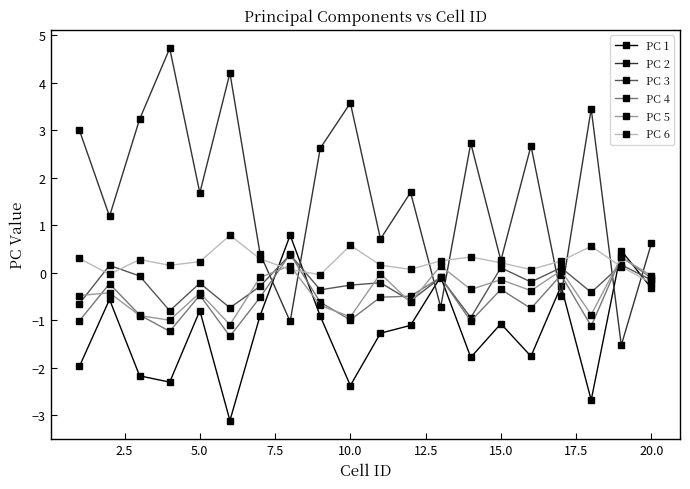

What is the average value of the PC 3 series?

-0.3